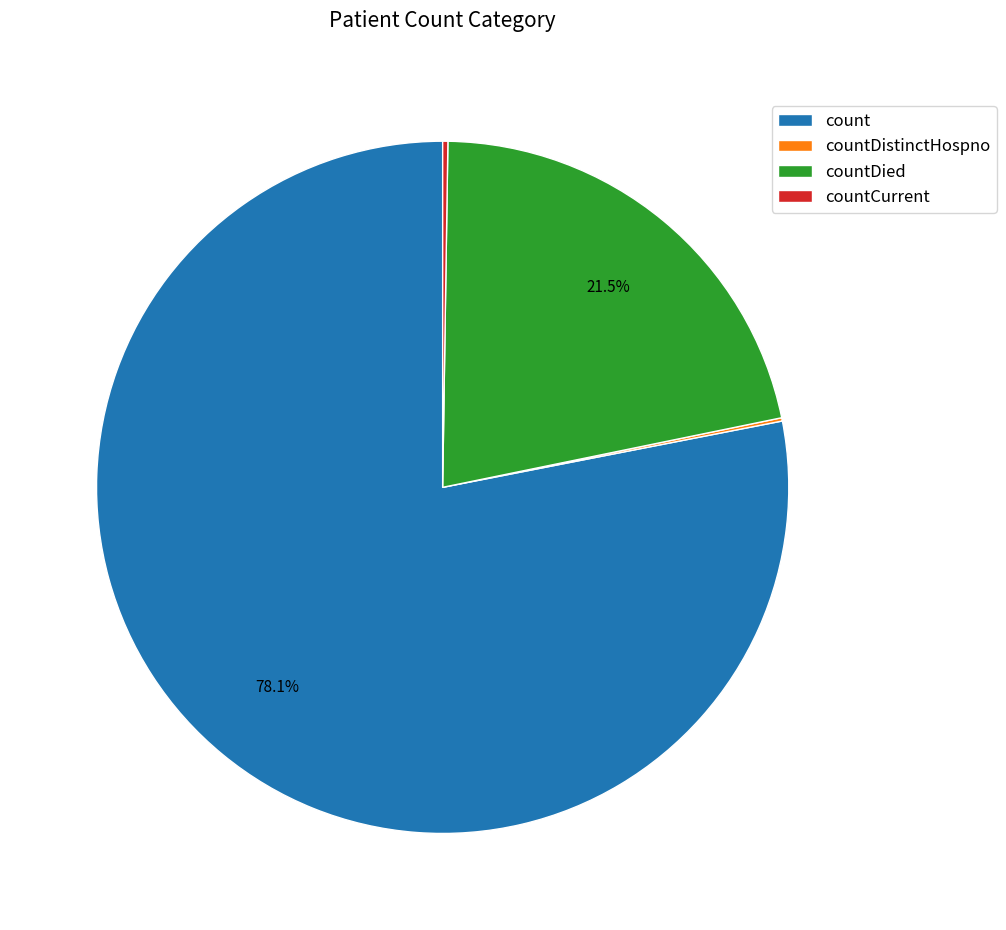

Does any single category account for the majority?

Yes